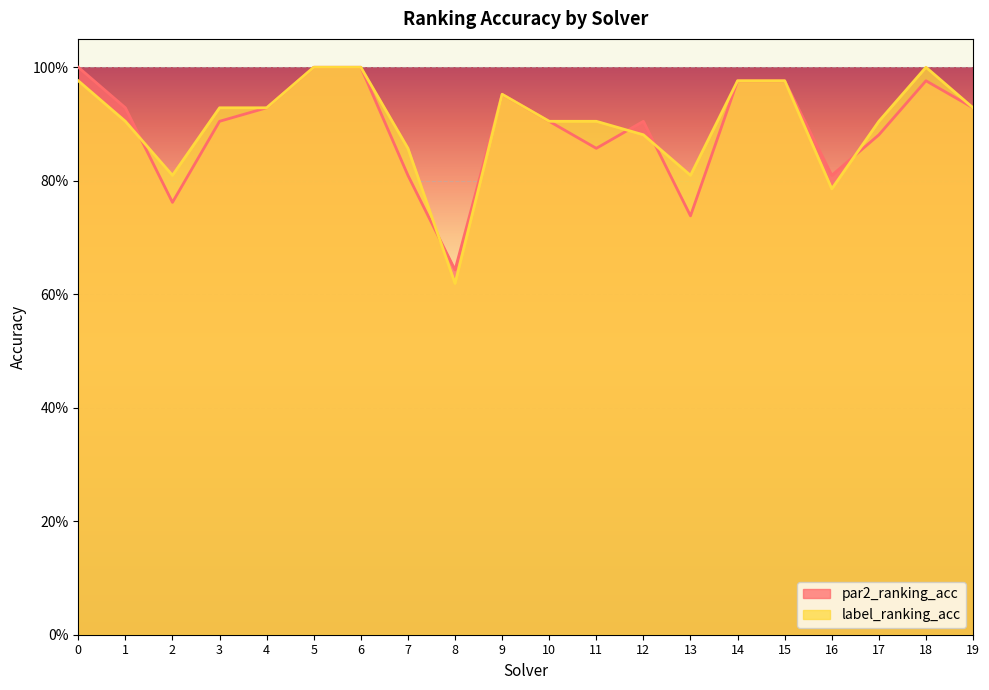

Reading left to right, extract all data points from this chart.

par2_ranking_acc: 0=1.0	1=0.9	2=0.8	3=0.9	4=0.9	5=1.0	6=1.0	7=0.8	8=0.6	9=1.0	10=0.9	11=0.9	12=0.9	13=0.7	14=1.0	15=1.0	16=0.8	17=0.9	18=1.0	19=0.9
label_ranking_acc: 0=1.0	1=0.9	2=0.8	3=0.9	4=0.9	5=1.0	6=1.0	7=0.9	8=0.6	9=1.0	10=0.9	11=0.9	12=0.9	13=0.8	14=1.0	15=1.0	16=0.8	17=0.9	18=1.0	19=0.9